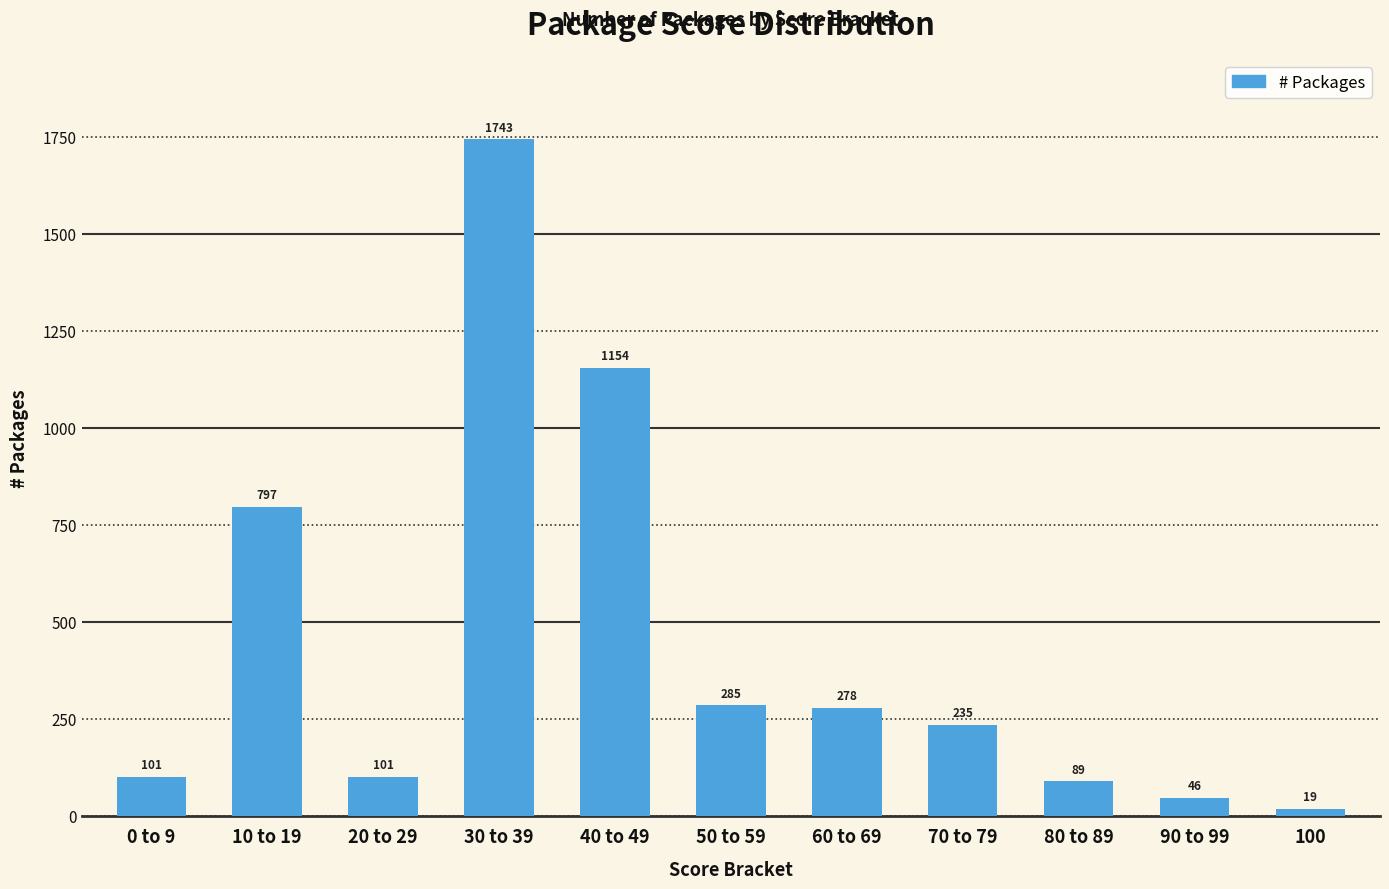

What position from the right is 30 to 39?

8